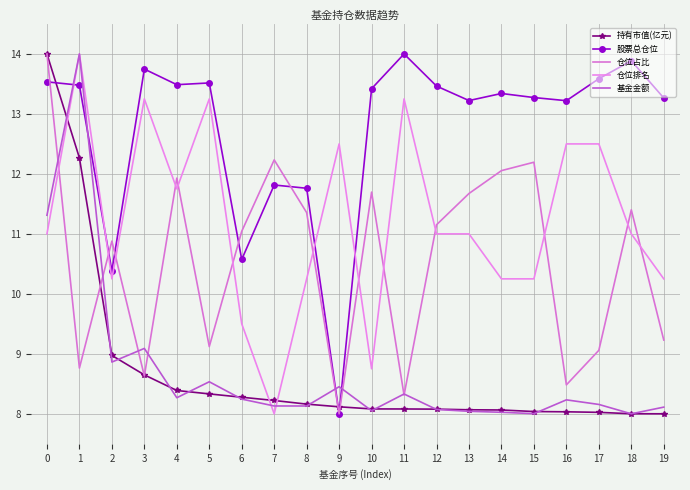

Which series ends up on top after the final intersection of 持有市值(亿元) and 基金金额?

基金金额